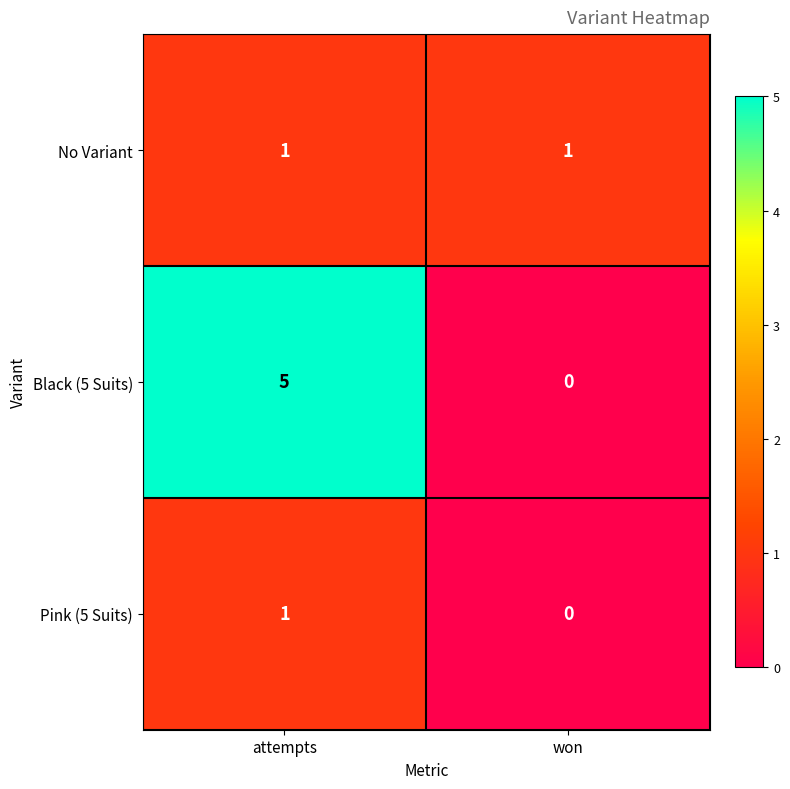

Rank the series by their average value, from highest to lowest.

Black (5 Suits), No Variant, Pink (5 Suits)